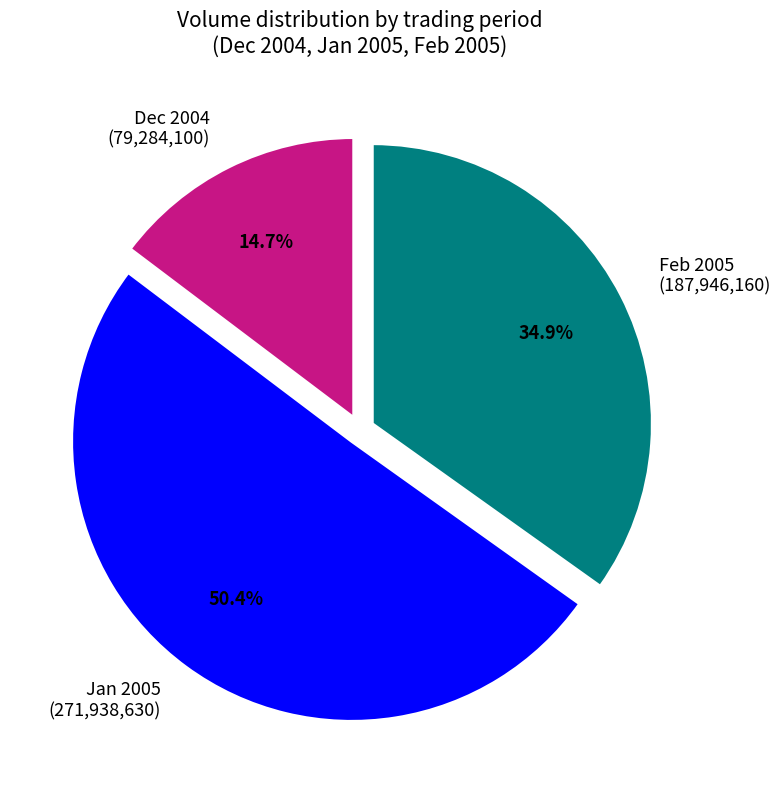

Rank the categories by value from lowest to highest.

Dec 2004, Feb 2005, Jan 2005